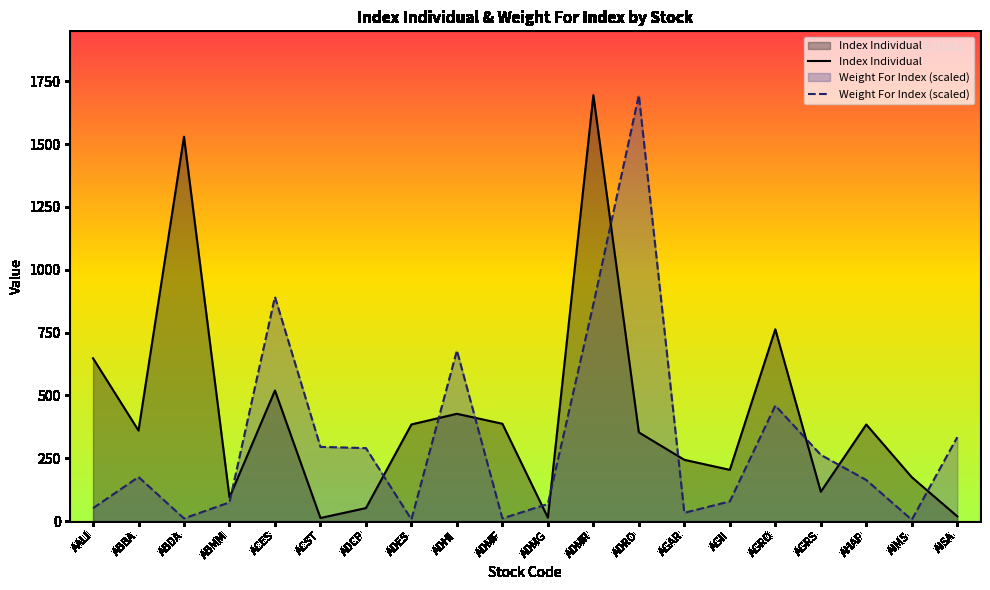

Rank the series by their maximum value, from lowest to highest.

Index Individual, Weight For Index (scaled)